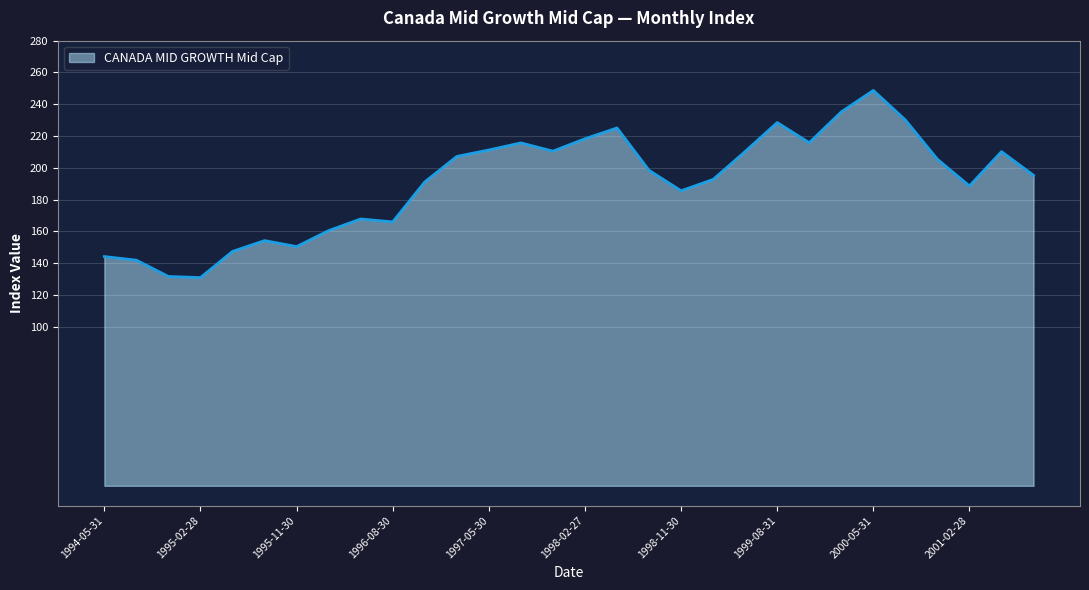

What is the difference between the maximum and minimum values?

117.7